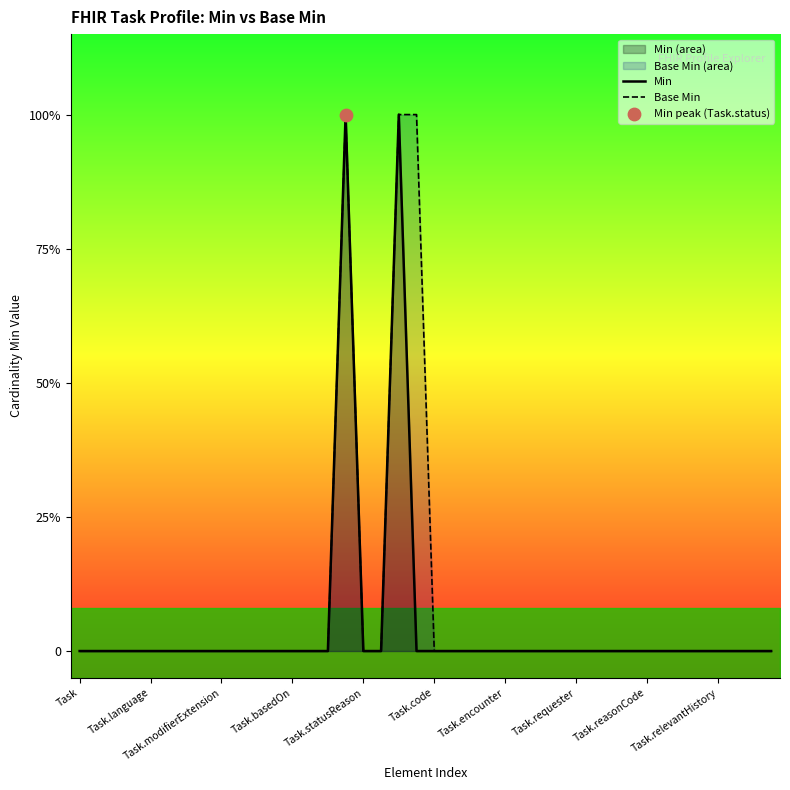

Which series reaches the maximum Y coordinate?

Min